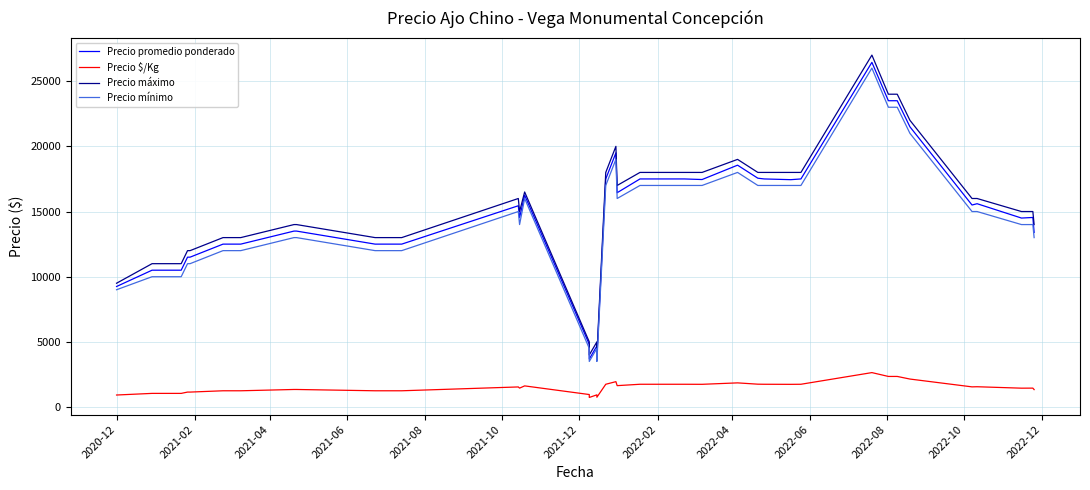

What is the sum of all Precio $/Kg values?

60135